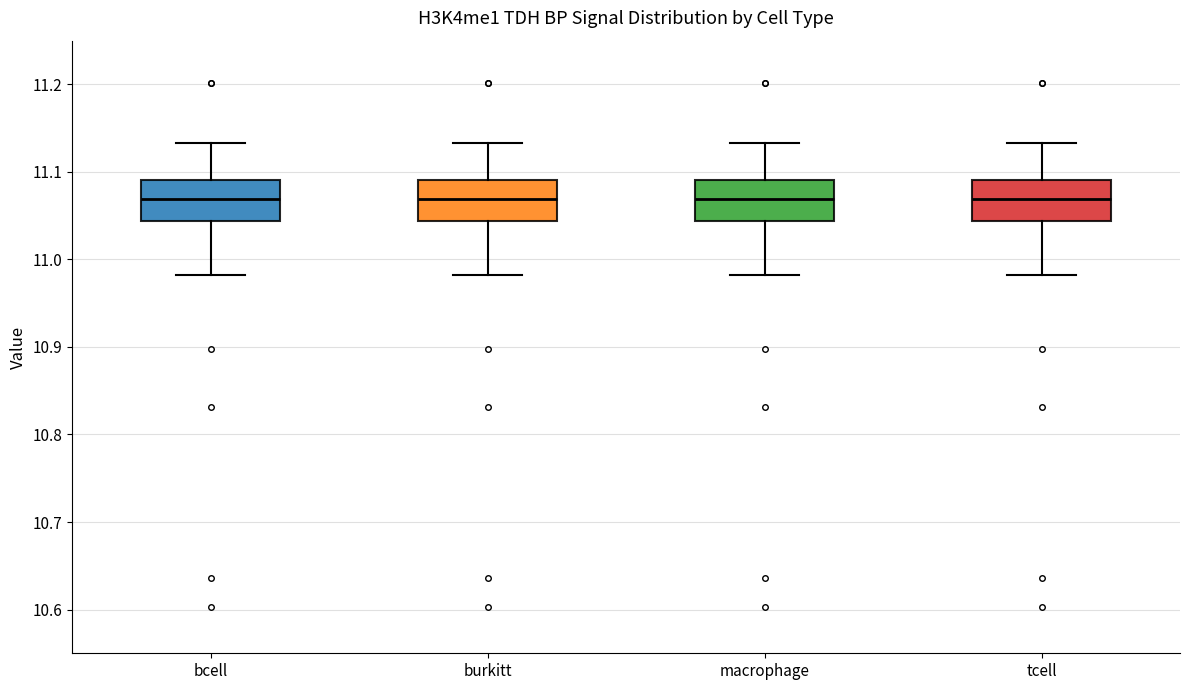

Reading left to right, read every box against the y-axis: the position of its median line, the range the box covers, and the ends of its whiskers. The values are not printed on the chart, so give them approximately, as read against the axis.

bcell: median 11.07, box 11.04 to 11.09, whiskers 10.98 to 11.13
burkitt: median 11.07, box 11.04 to 11.09, whiskers 10.98 to 11.13
macrophage: median 11.07, box 11.04 to 11.09, whiskers 10.98 to 11.13
tcell: median 11.07, box 11.04 to 11.09, whiskers 10.98 to 11.13